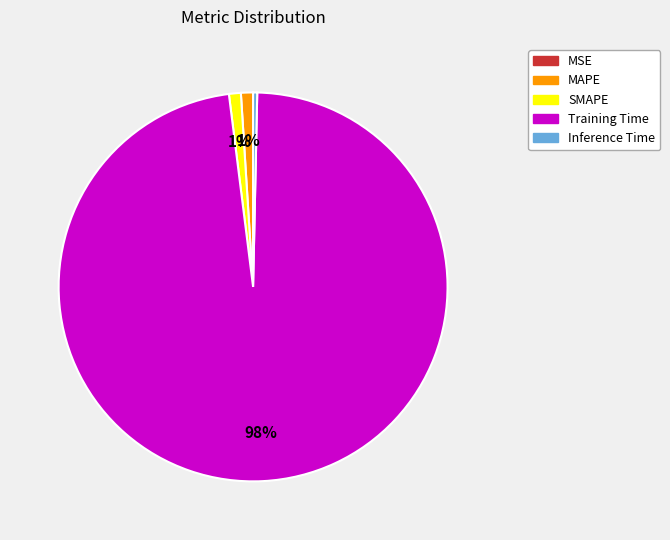

Combined, do Training Time and SMAPE account for over 50%?

Yes